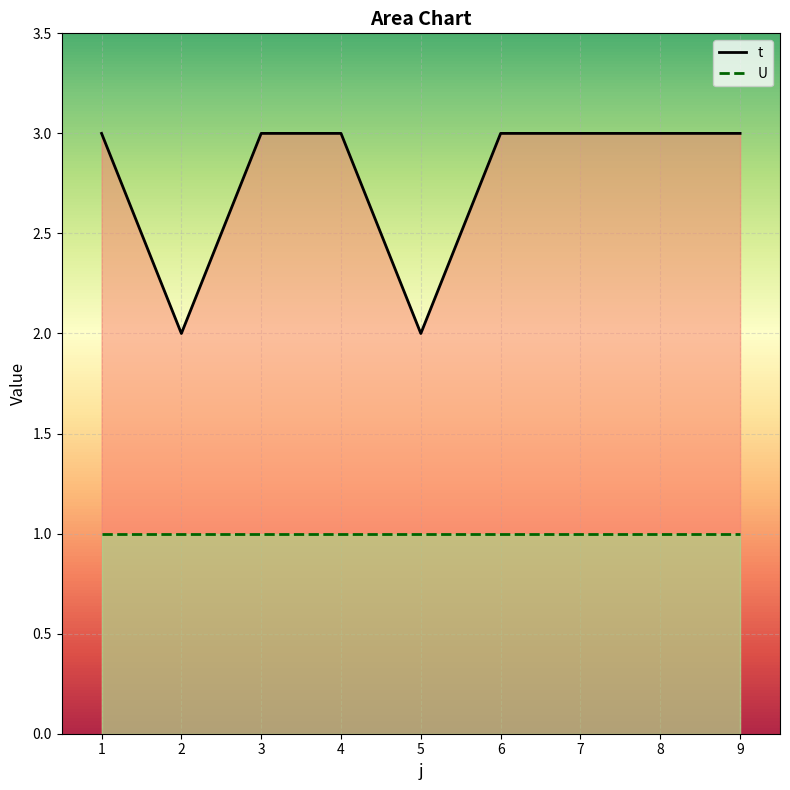

Reading left to right, what are all the values shown in this chart?

t: 1=3	2=2	3=3	4=3	5=2	6=3	7=3	8=3	9=3
U: 1=1	2=1	3=1	4=1	5=1	6=1	7=1	8=1	9=1